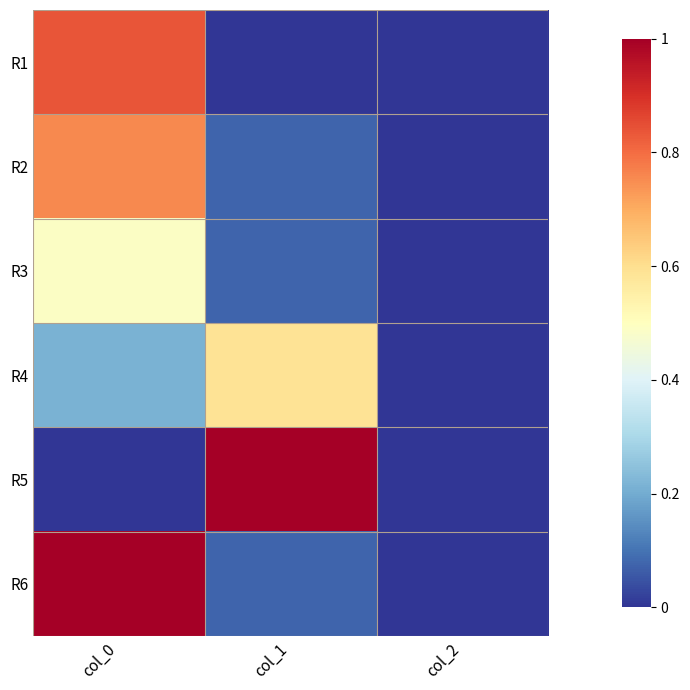

Reading right to left, extract all data points from this chart.

R1: col_2=0.0	col_1=0.0	col_0=0.8
R2: col_2=0.0	col_1=0.1	col_0=0.8
R3: col_2=0.0	col_1=0.1	col_0=0.5
R4: col_2=0.0	col_1=0.6	col_0=0.2
R5: col_2=0.0	col_1=1.0	col_0=0.0
R6: col_2=0.0	col_1=0.1	col_0=1.0